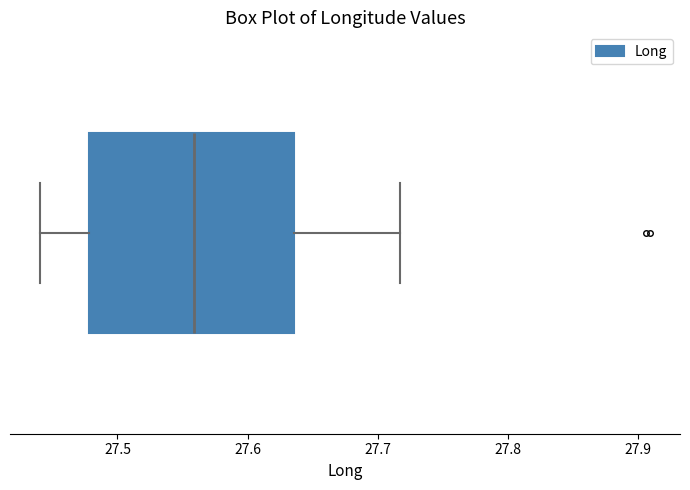

Transcribe this box plot: give where the median line is, the range the box spans, and where the two whiskers end, as read against the x-axis. The values are not printed on the chart, so give them approximately, as read against the axis.

median 27.56, box 27.48 to 27.64, whiskers 27.44 to 27.72